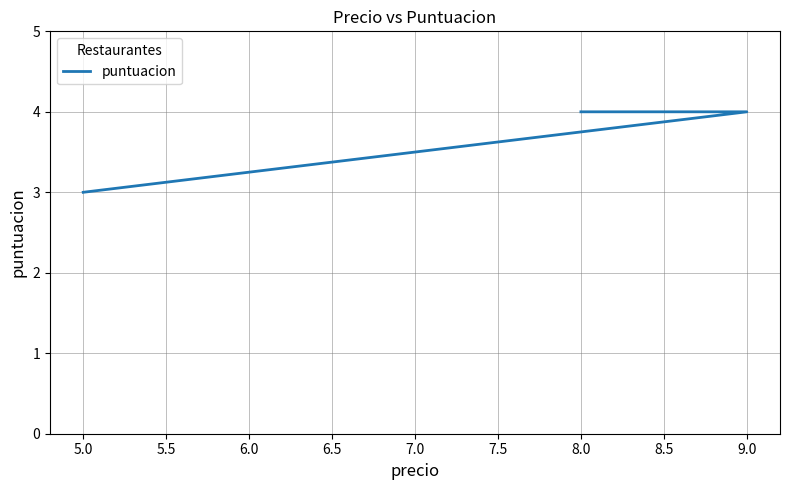

Is this an area chart (filled region under the line)?

No